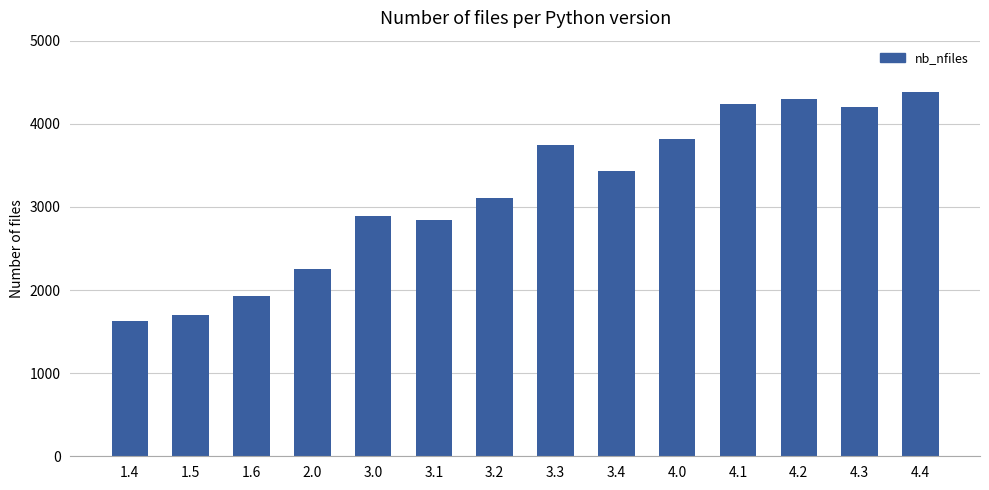

Reading left to right, list all the values displayed in this chart.

1.4=1624	1.5=1705	1.6=1923	2.0=2251	3.0=2894	3.1=2837	3.2=3104	3.3=3750	3.4=3427	4.0=3820	4.1=4241	4.2=4297	4.3=4198	4.4=4378